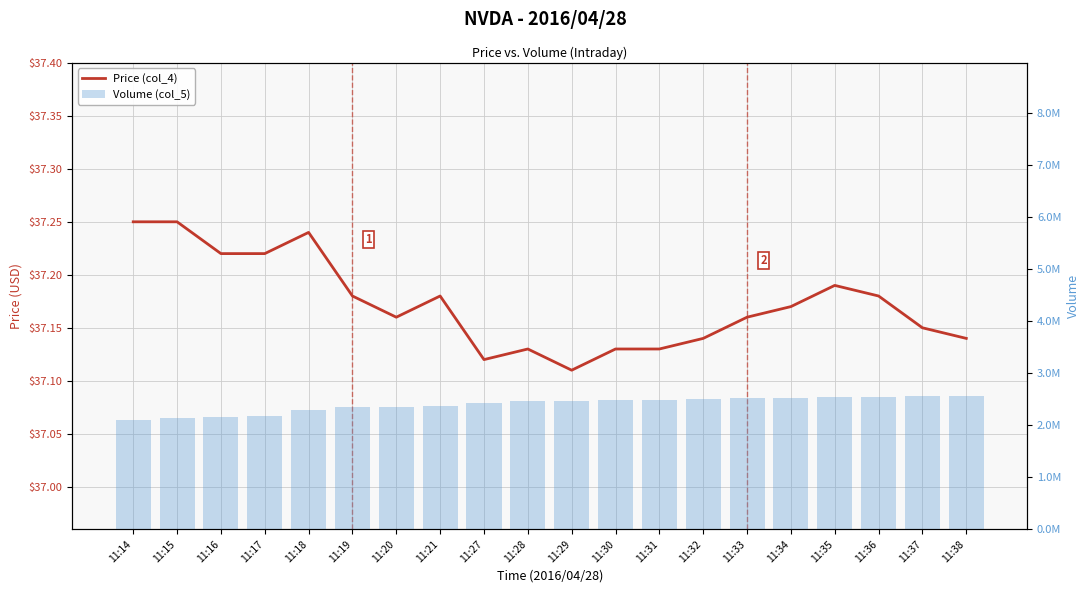

The Price (col_4) series shows 37.2 at 11:15. True or false?

True